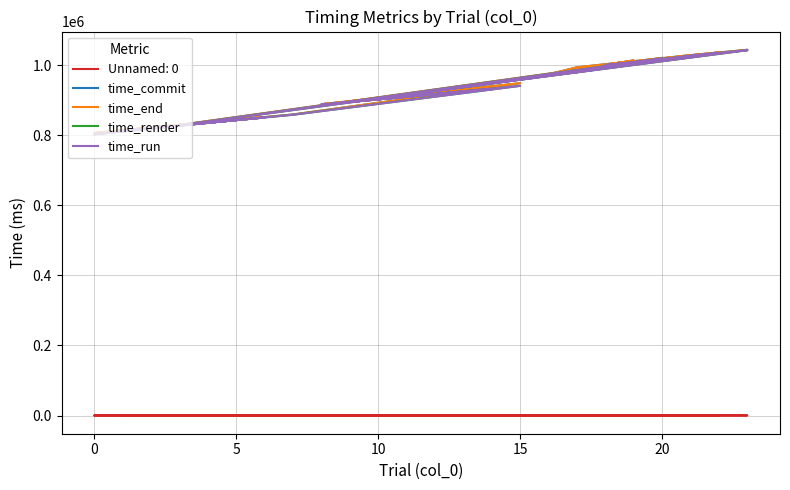

How many data points in time_run are less than 916863?

12